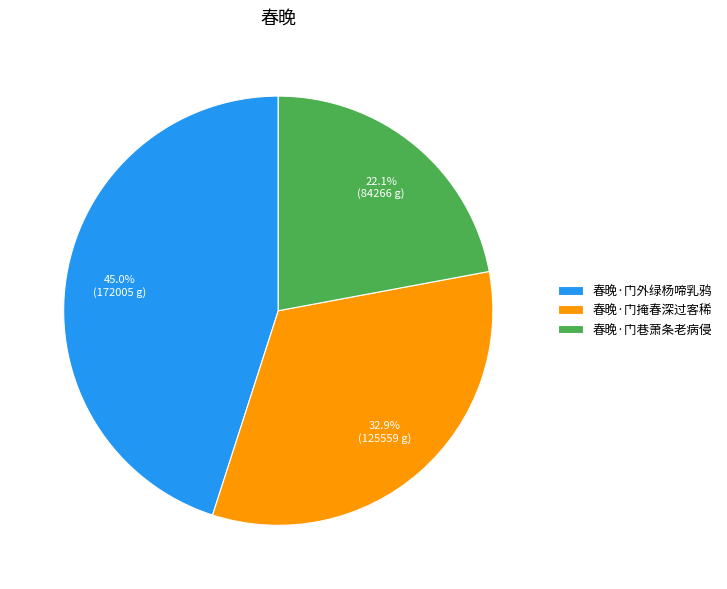

The 春晚·门巷萧条老病侵 slice represents 22% of the pie. True or false?

True